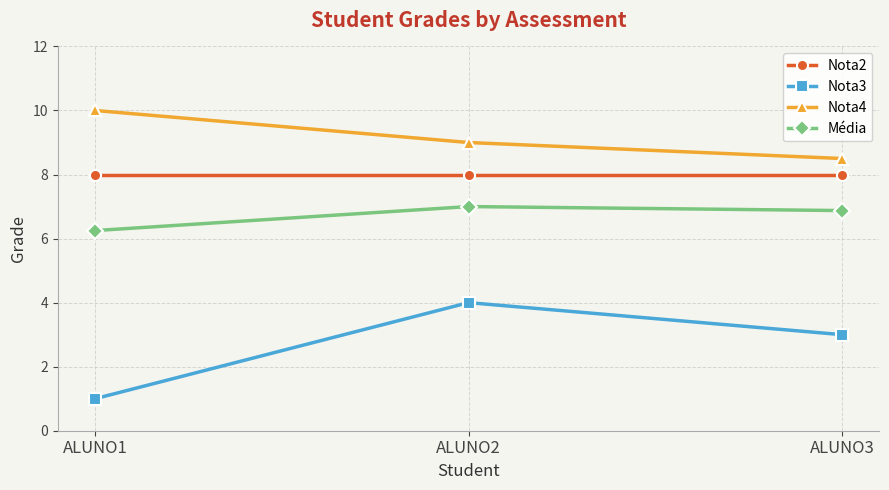

What is the value of the Nota4 point at the 1st from the left?

10.0